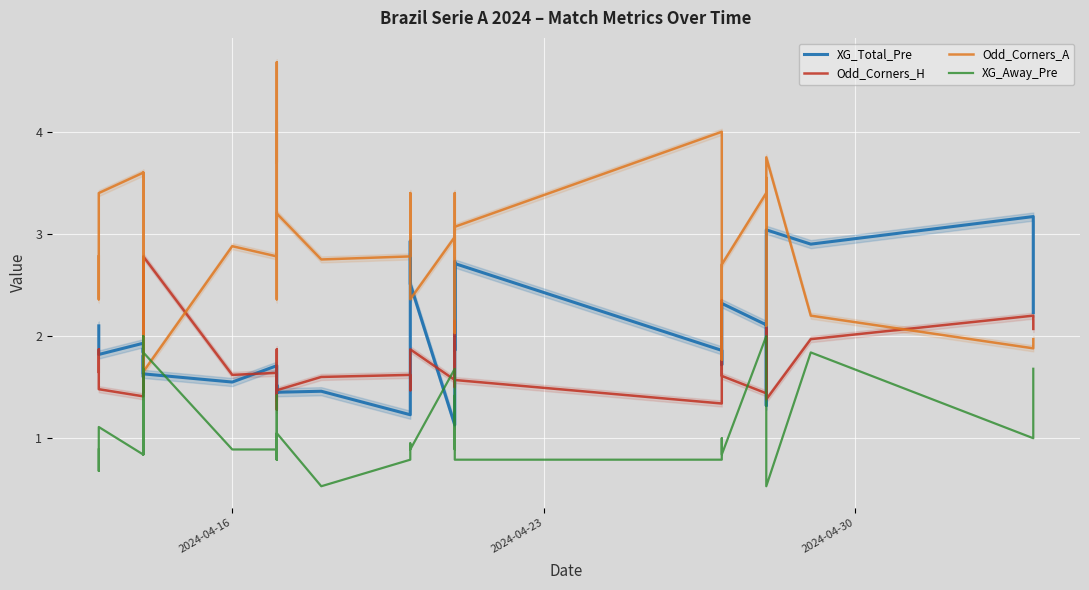

What is the difference between the maximum and second lowest values in the Odd_Corners_A series?

3.0